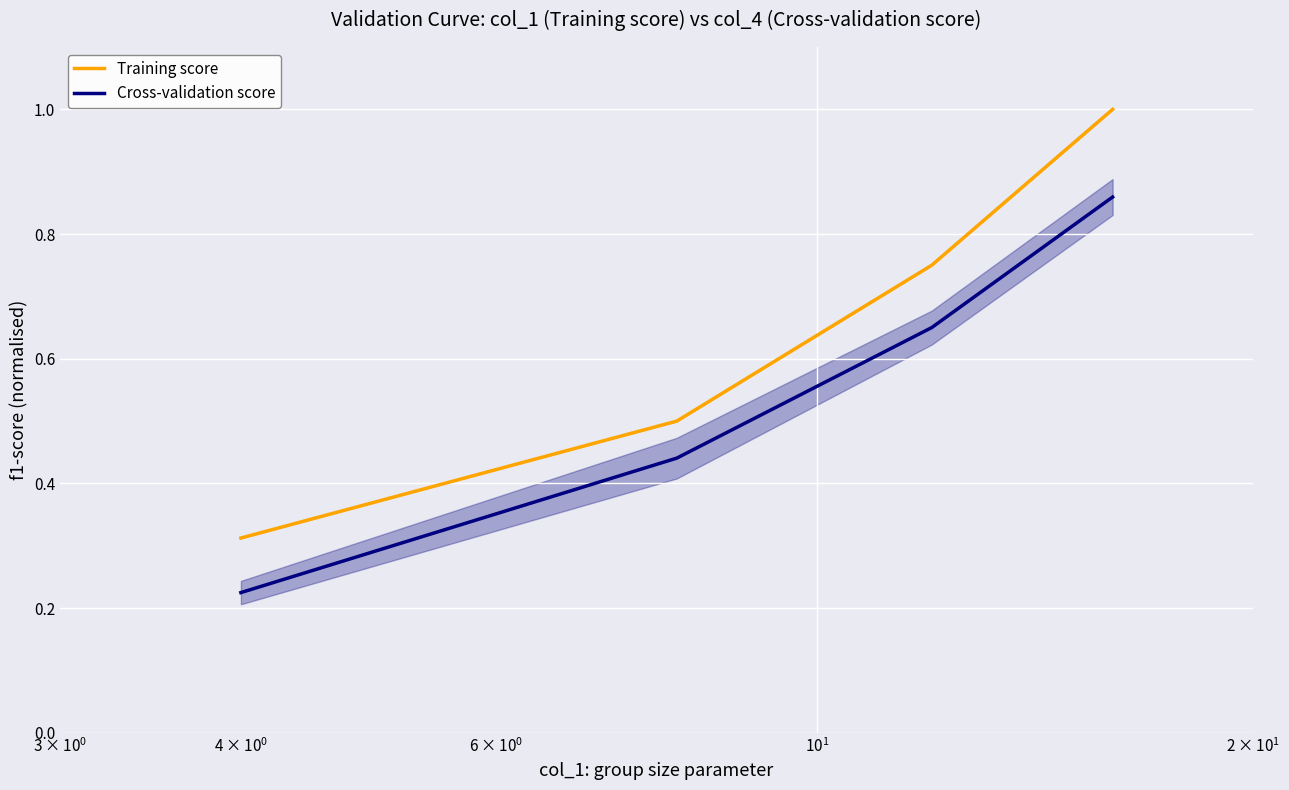

True or false: Training score and Cross-validation score cross at least once.

False